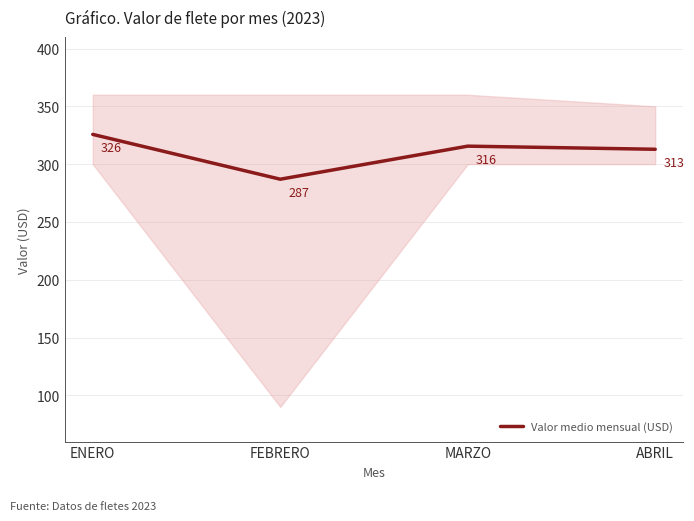

What is the value of the 4th point from the left?

312.9